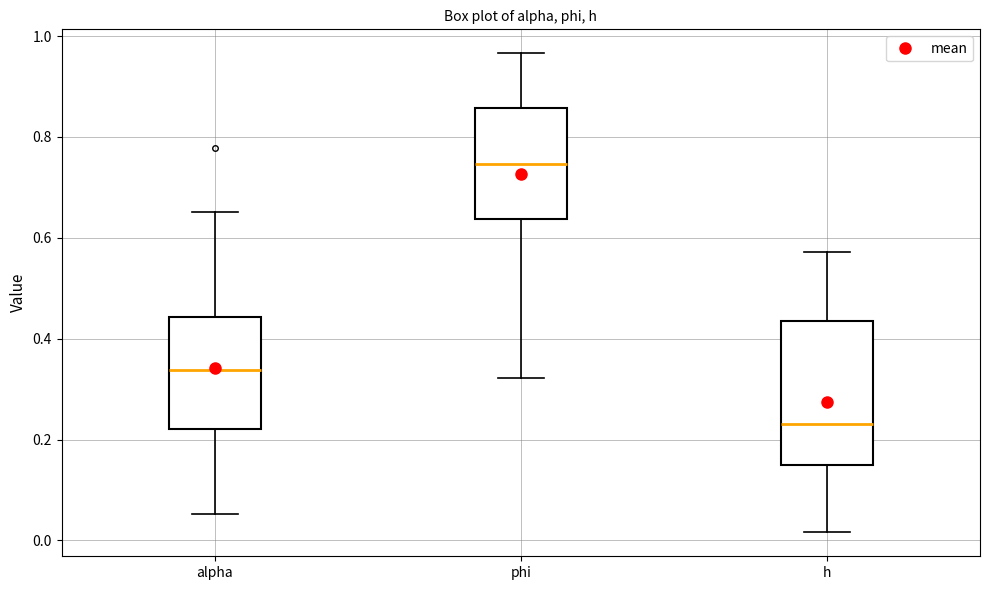

Which box has the lowest median line?

h